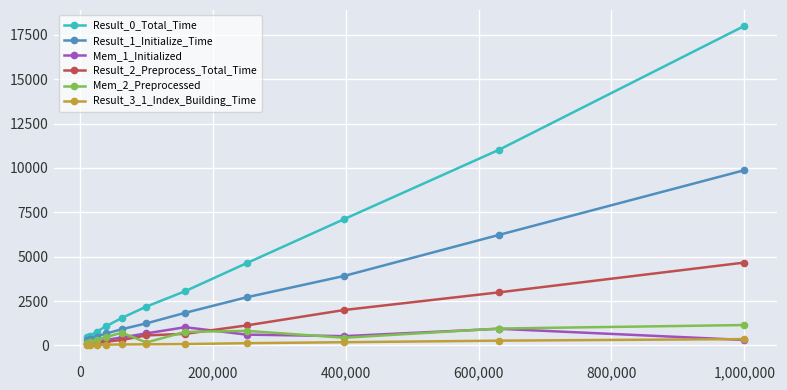

Which series has the largest total across all categories?

Result_0_Total_Time